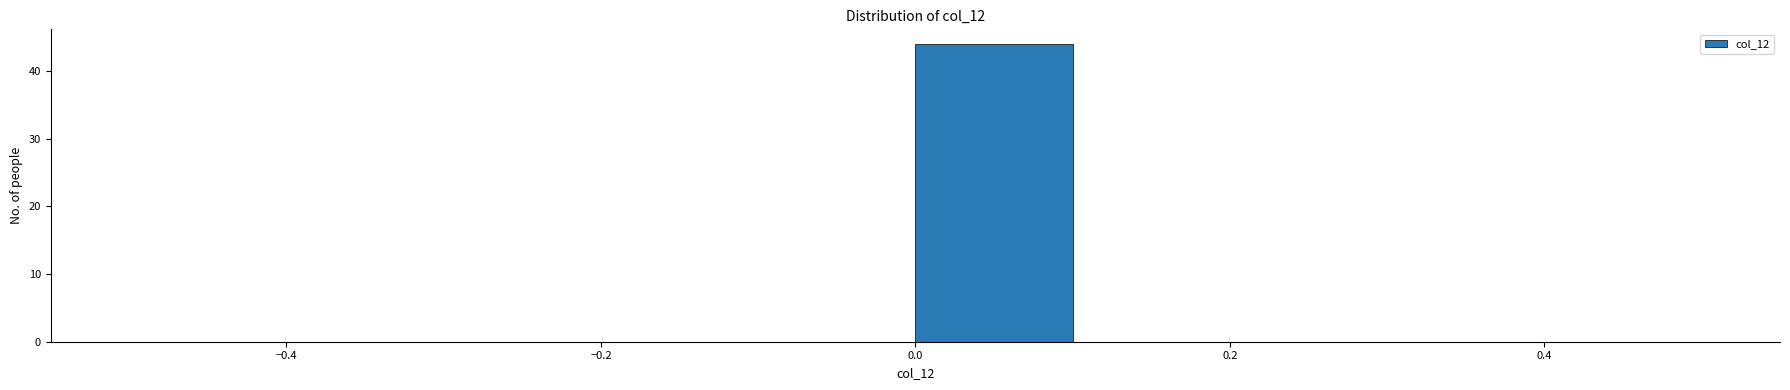

Reading left to right, transcribe this chart: for each bar, give the range it covers on the x-axis and its height. The values are not printed on the chart, so give them approximately, as read against the axis.

-0.5 to -0.4: 0
-0.4 to -0.3: 0
-0.3 to -0.2: 0
-0.2 to -0.1: 0
-0.1 to 0.0: 0
0.0 to 0.1: 44
0.1 to 0.2: 0
0.2 to 0.3: 0
0.3 to 0.4: 0
0.4 to 0.5: 0